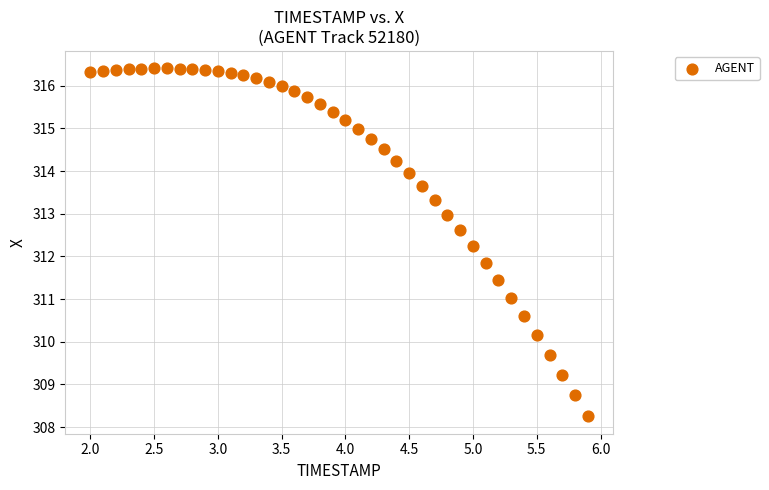

What is the range of Y values (max minus min)?

8.2